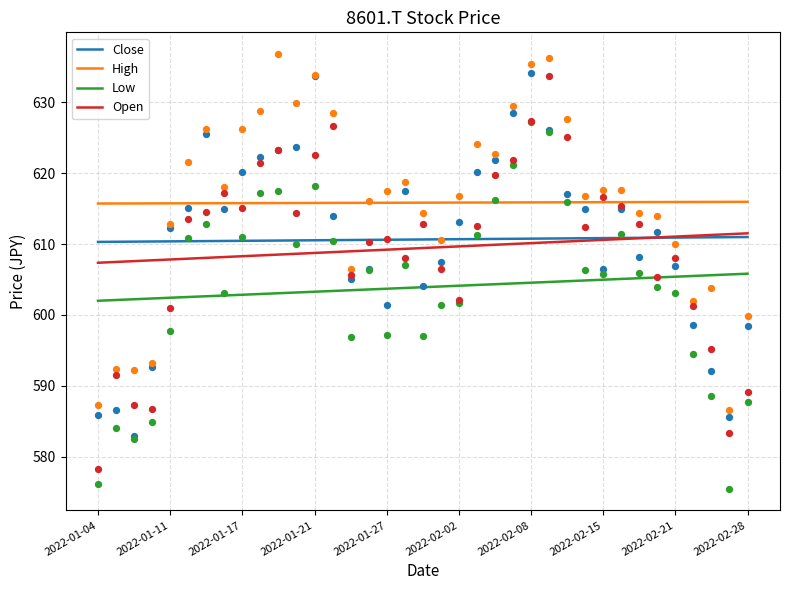

Which series reaches the maximum Y coordinate?

High